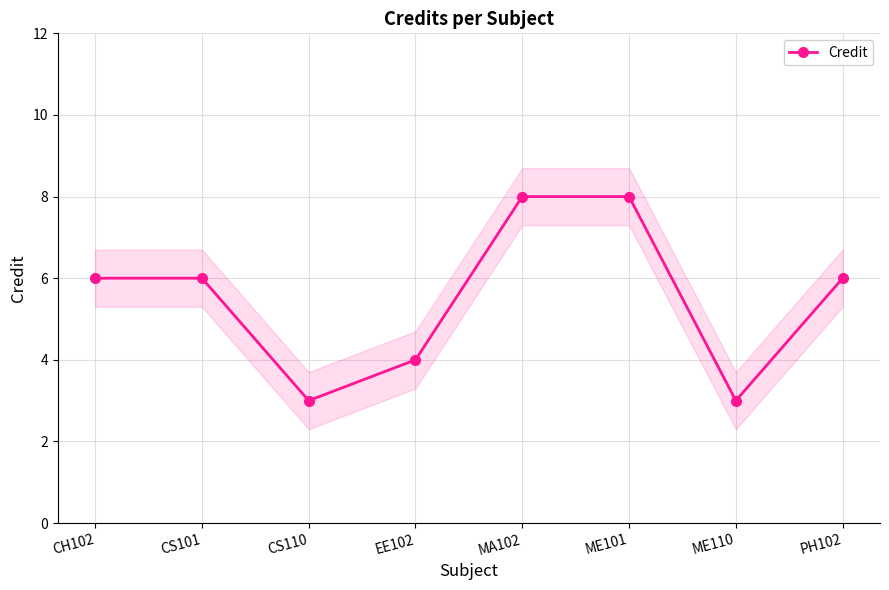

Reading left to right, extract all data points from this chart.

6	6	3	4	8	8	3	6